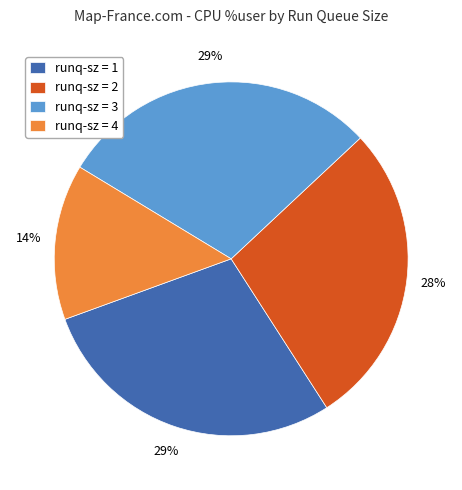

Is runq-sz = 1 the majority of the pie?

No